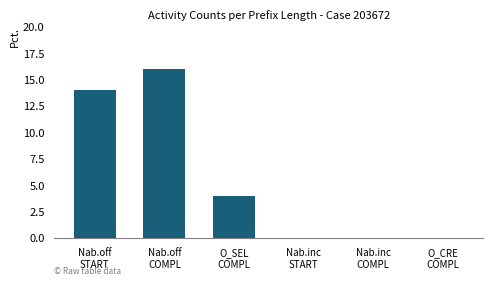

The chart shows a value of 9 at Nab.inc
COMPL. True or false?

False